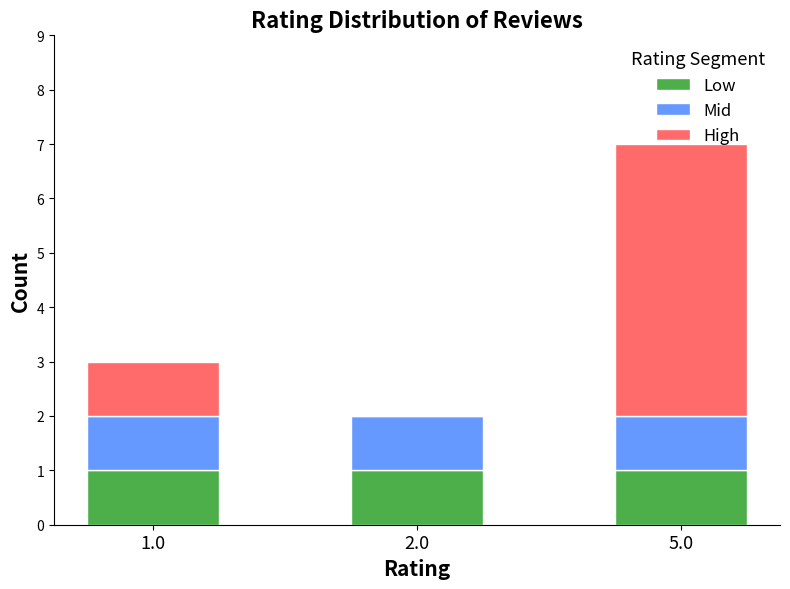

At which category is the sum across all series the highest?

5.0